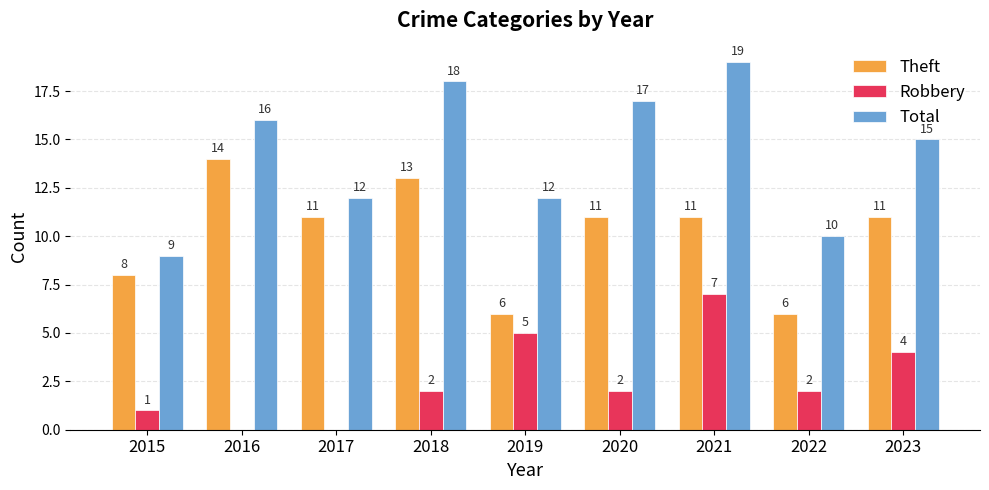

What is the highest value of the Total series?

19